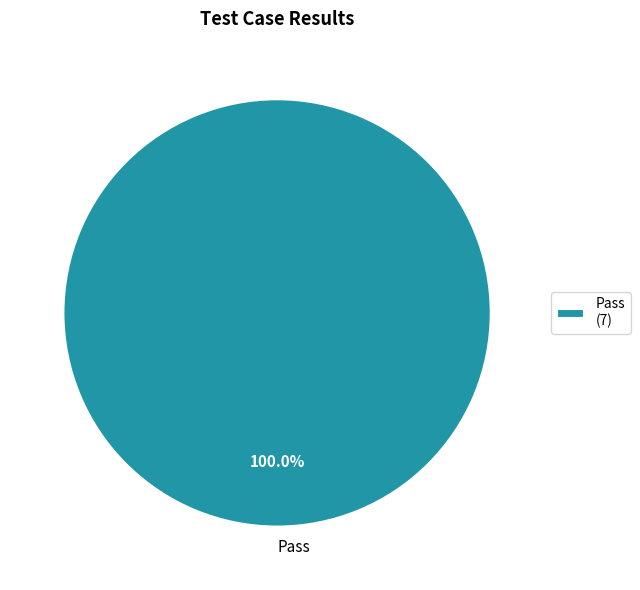

Is Pass the majority of the pie?

Yes